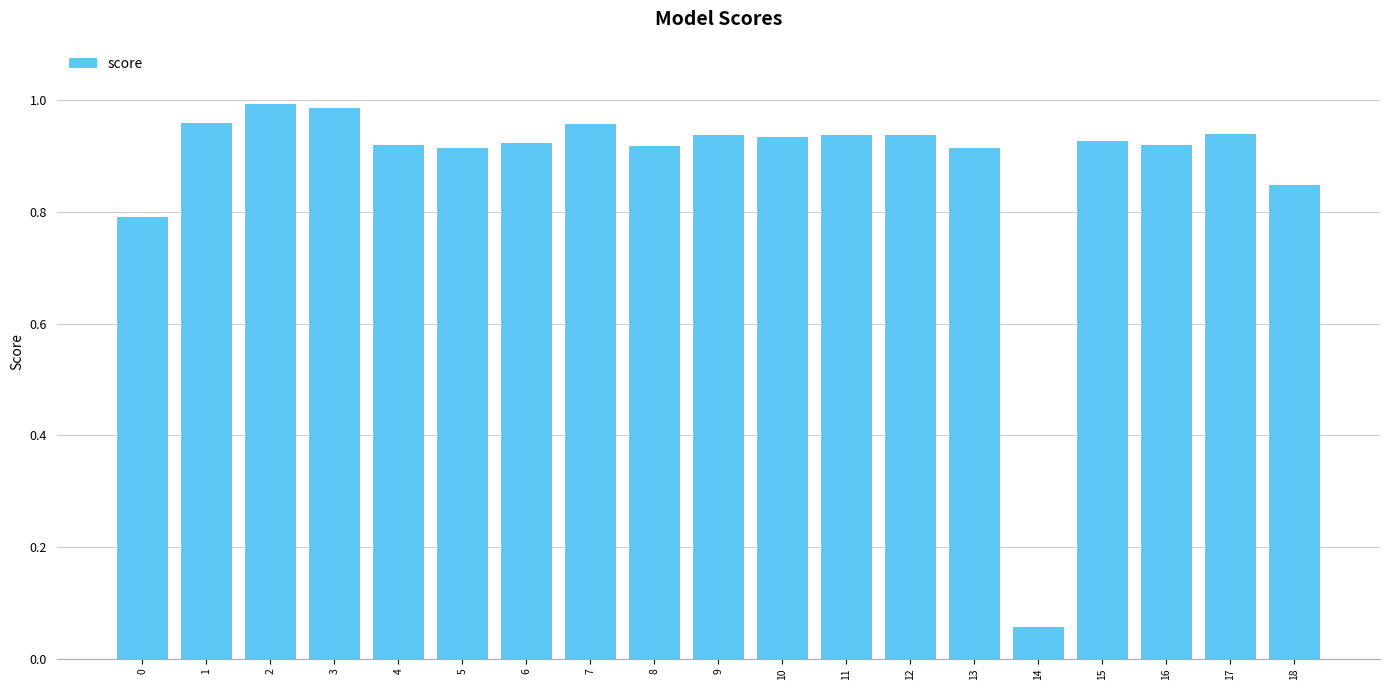

At which category does the chart reach its minimum across all series?

14